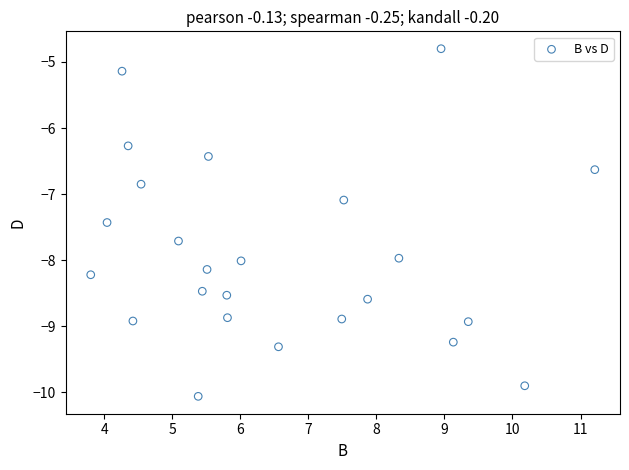

What Y value in the scatter plot is closest to -7?

-7.1